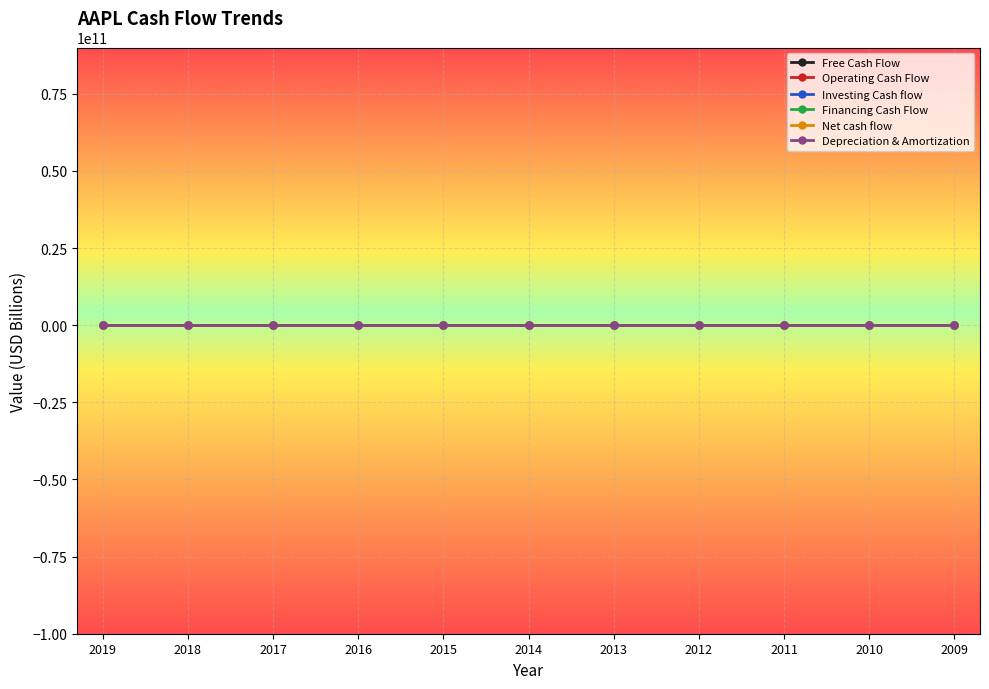

What is the difference between the maximum and second lowest values in the Net cash flow series?

25.8